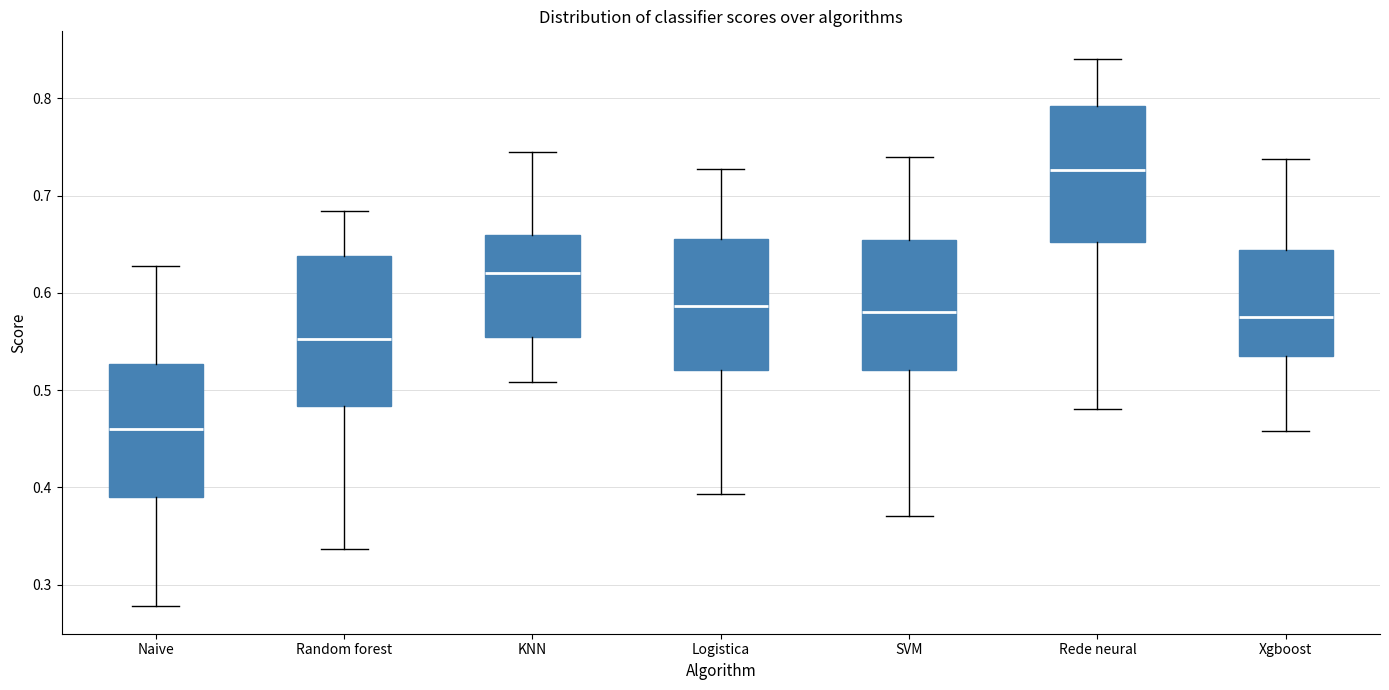

Reading left to right, transcribe this box plot: for each box, give where its median line is, the range the box spans, and where its two whiskers end, as read against the y-axis. The values are not printed on the chart, so give them approximately, as read against the axis.

Naive: median 0.46, box 0.39 to 0.53, whiskers 0.28 to 0.63
Random forest: median 0.55, box 0.48 to 0.64, whiskers 0.34 to 0.68
KNN: median 0.62, box 0.56 to 0.66, whiskers 0.51 to 0.74
Logistica: median 0.59, box 0.52 to 0.66, whiskers 0.39 to 0.73
SVM: median 0.58, box 0.52 to 0.65, whiskers 0.37 to 0.74
Rede neural: median 0.73, box 0.65 to 0.79, whiskers 0.48 to 0.84
Xgboost: median 0.57, box 0.54 to 0.64, whiskers 0.46 to 0.74